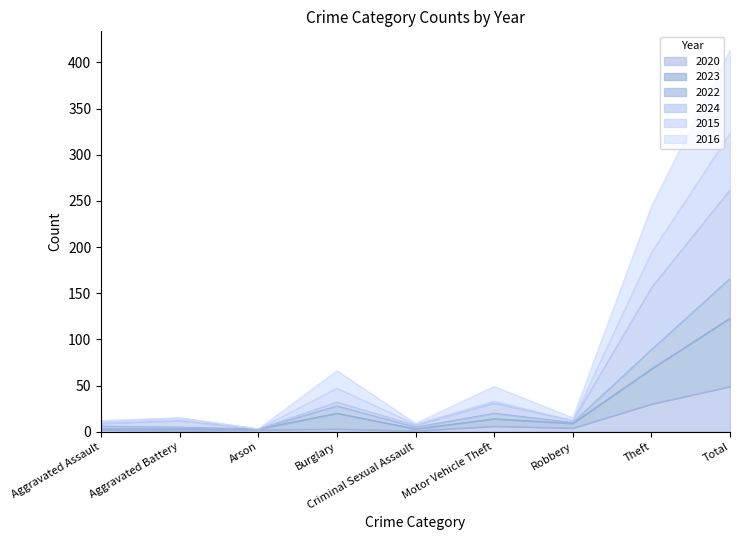

In 2020, how many points are higher than both neighbors (excluding endpoints)?

2